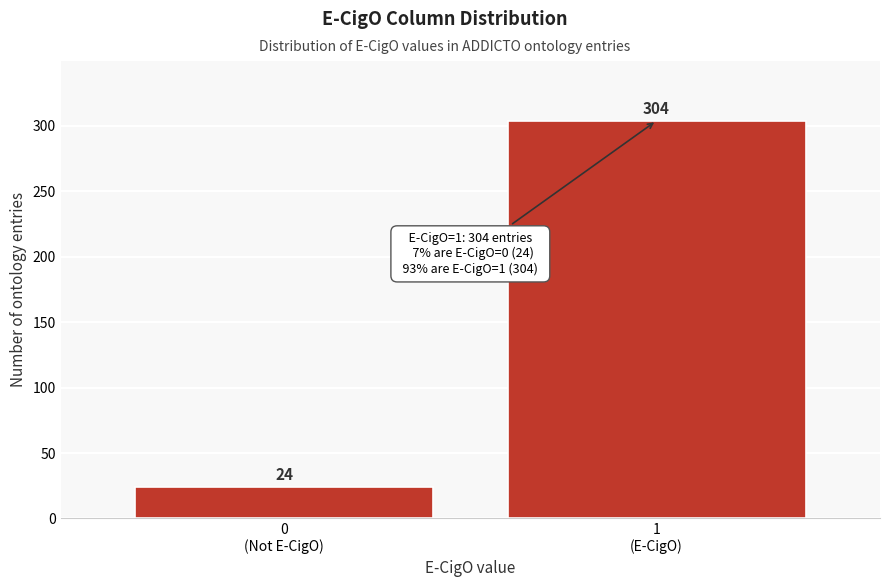

Reading left to right, extract all data points from this chart.

24	304